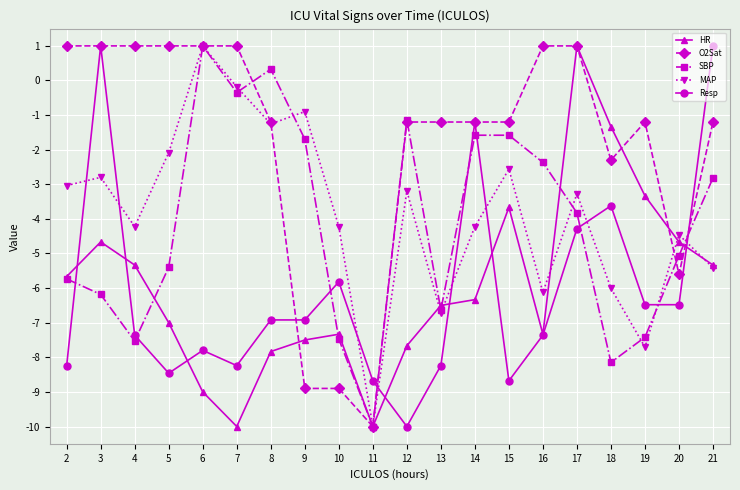

How many values in the SBP series are below -3?

11